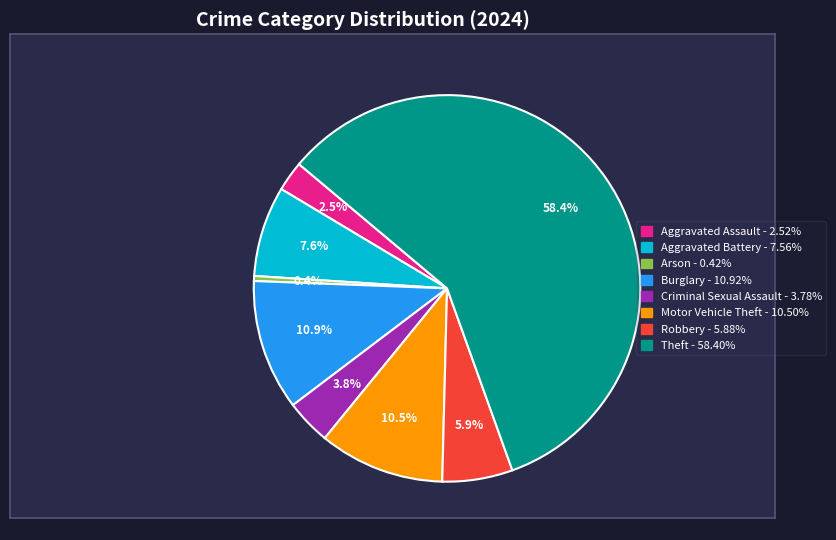

How many slices are in this pie chart?

8